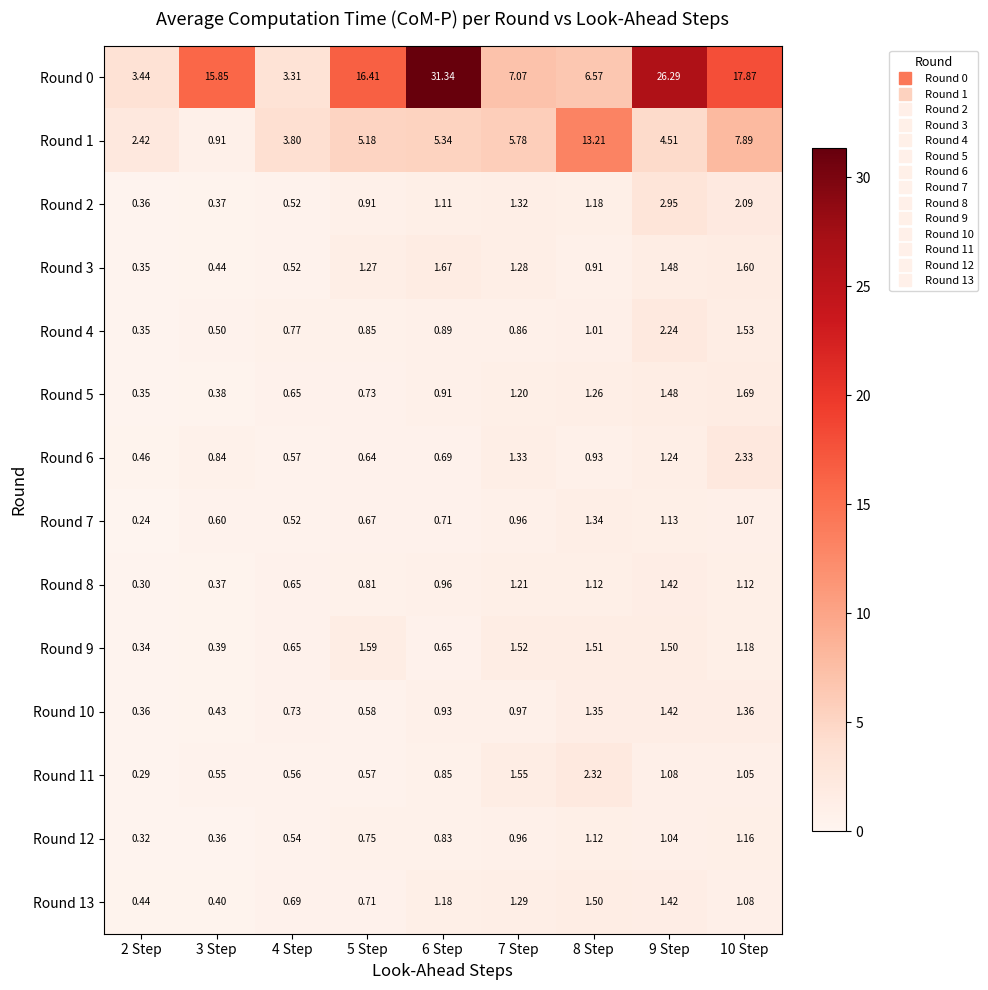

Which series has the largest total across all categories?

Round 0